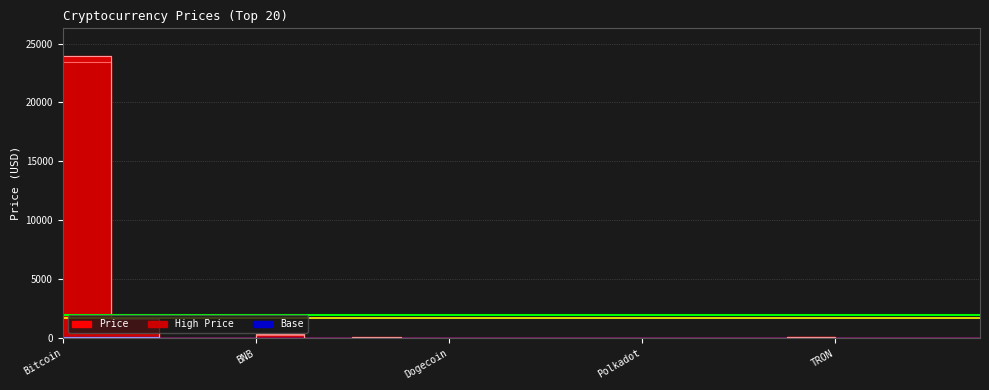

Is the value of Price at Solana greater than the value of High Price at XRP?

Yes